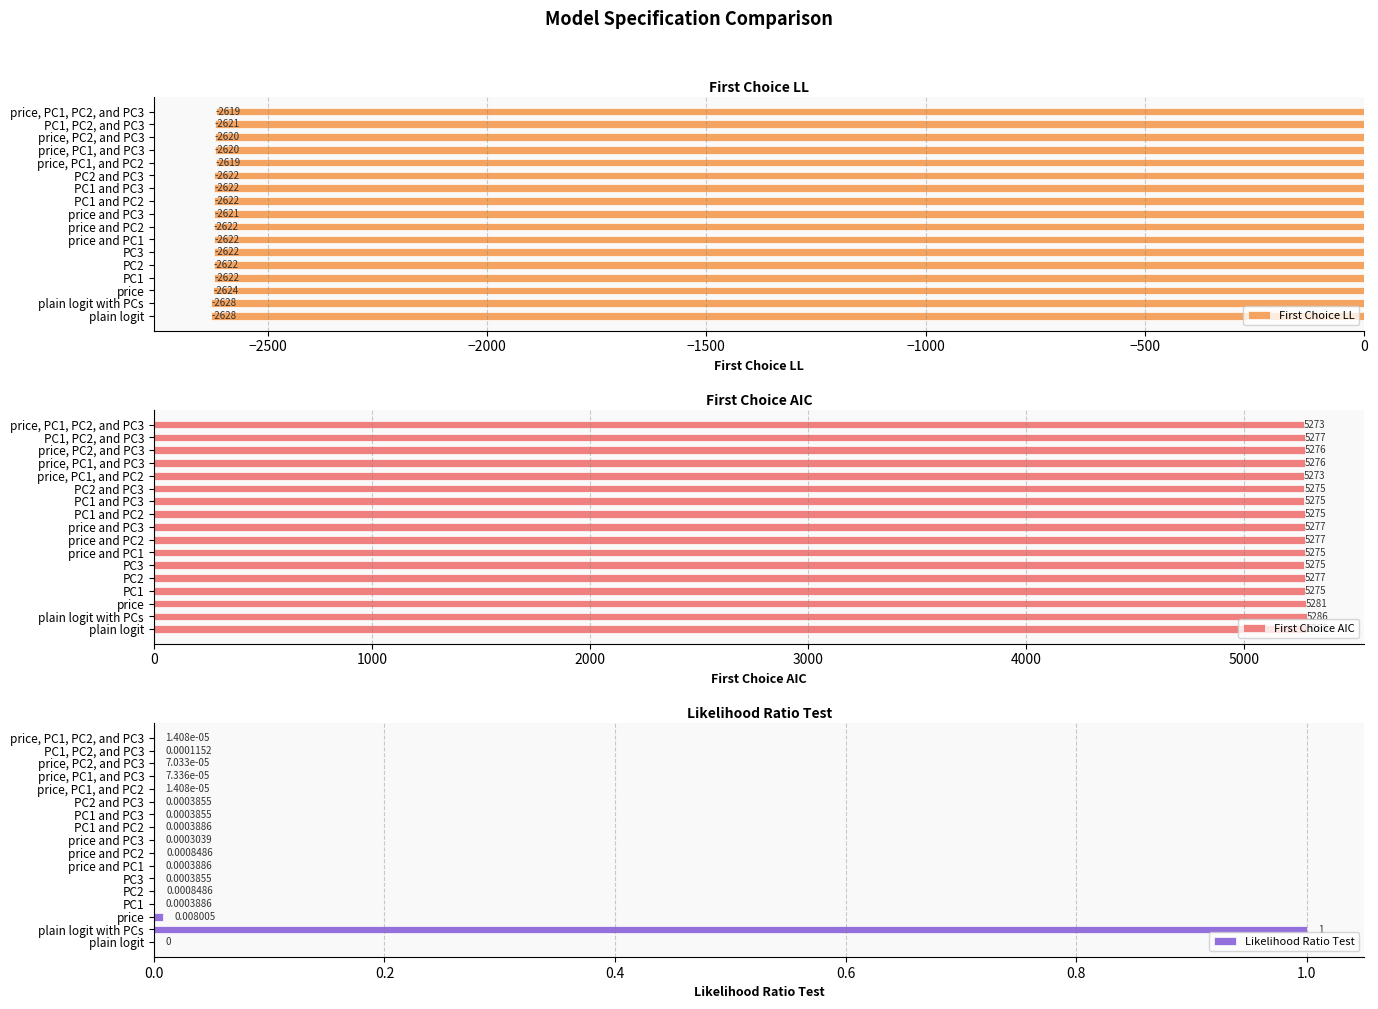

Is it true that First Choice AIC equals 1786.0 at PC1 and PC2?

False